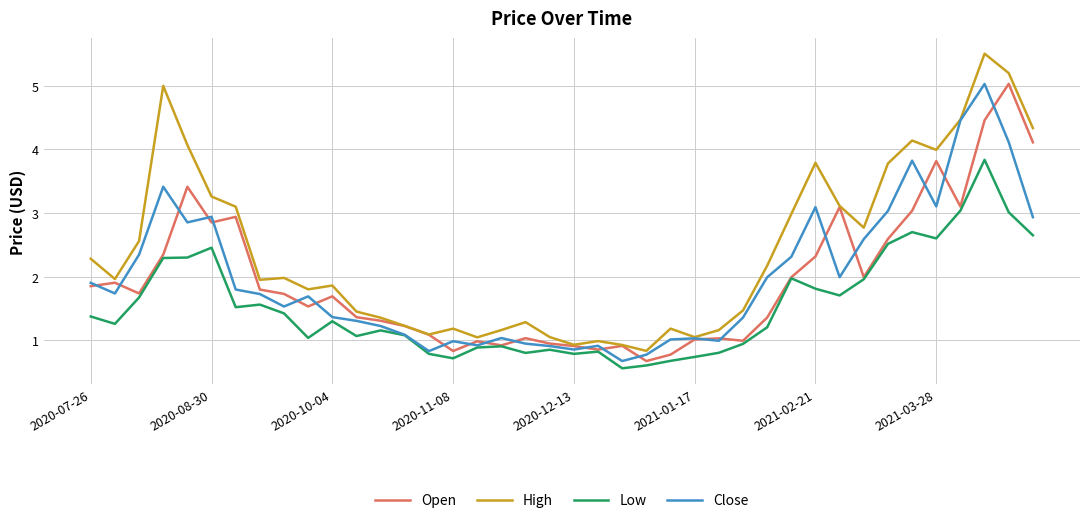

True or false: High and Low intersect in this chart.

False